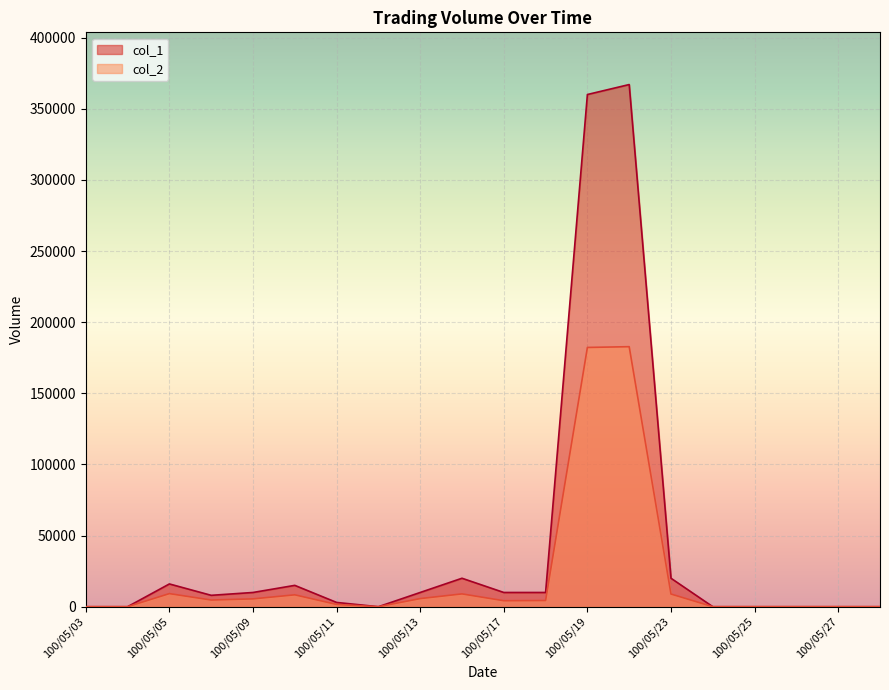

List the labels in order of col_1 value, largest first.

100/05/20, 100/05/19, 100/05/16, 100/05/23, 100/05/05, 100/05/10, 100/05/09, 100/05/13, 100/05/17, 100/05/18, 100/05/06, 100/05/11, 100/05/03, 100/05/04, 100/05/12, 100/05/24, 100/05/25, 100/05/26, 100/05/27, 100/05/30